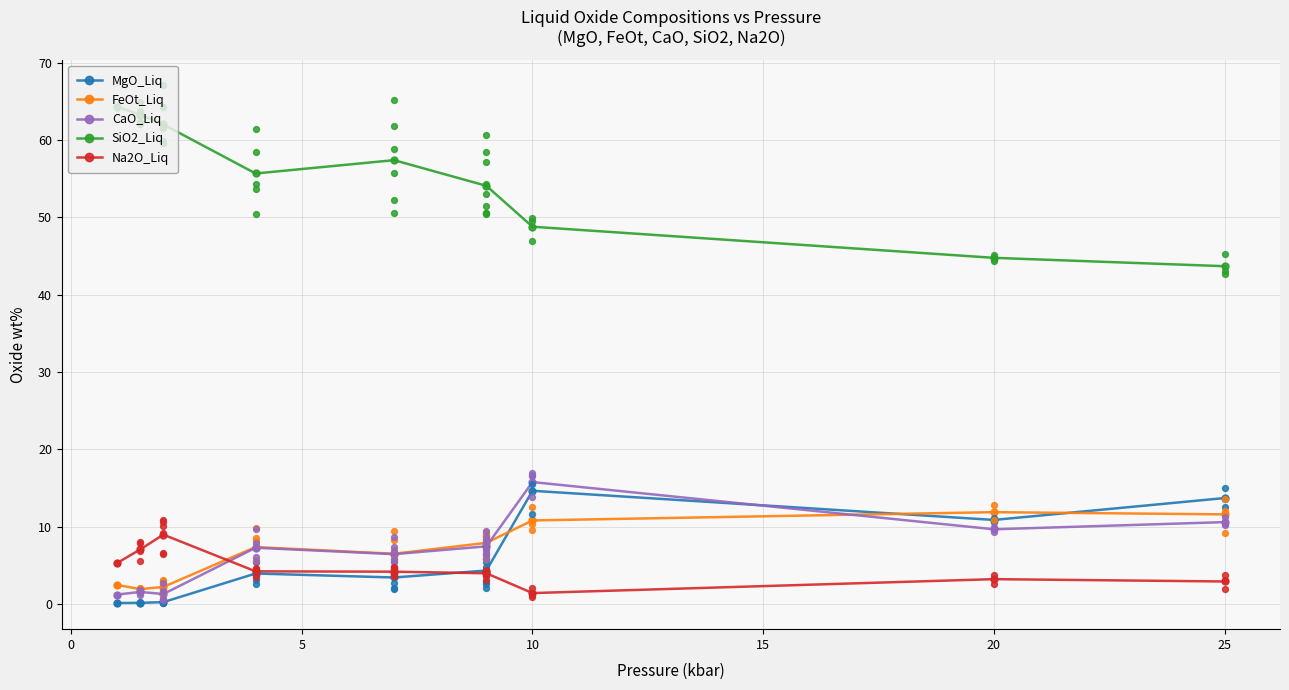

What are all the series names shown in the legend?

MgO_Liq, FeOt_Liq, CaO_Liq, SiO2_Liq, Na2O_Liq